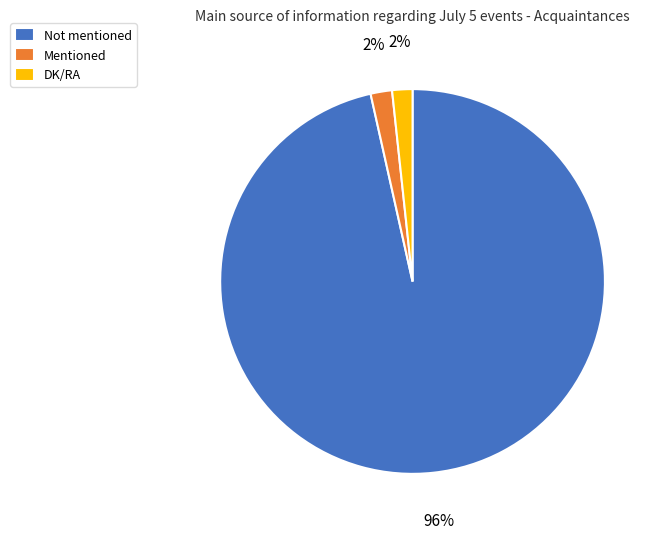

Count the number of slices in the pie.

3